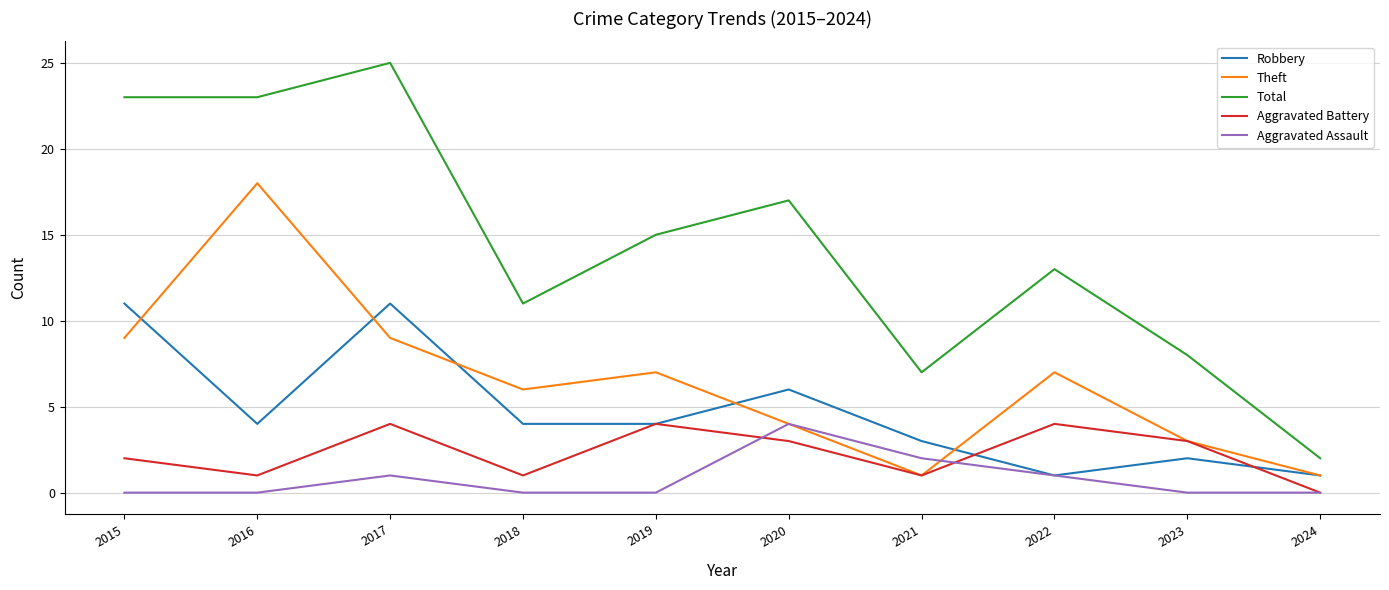

Where does the Aggravated Battery series first go above 3?

2017